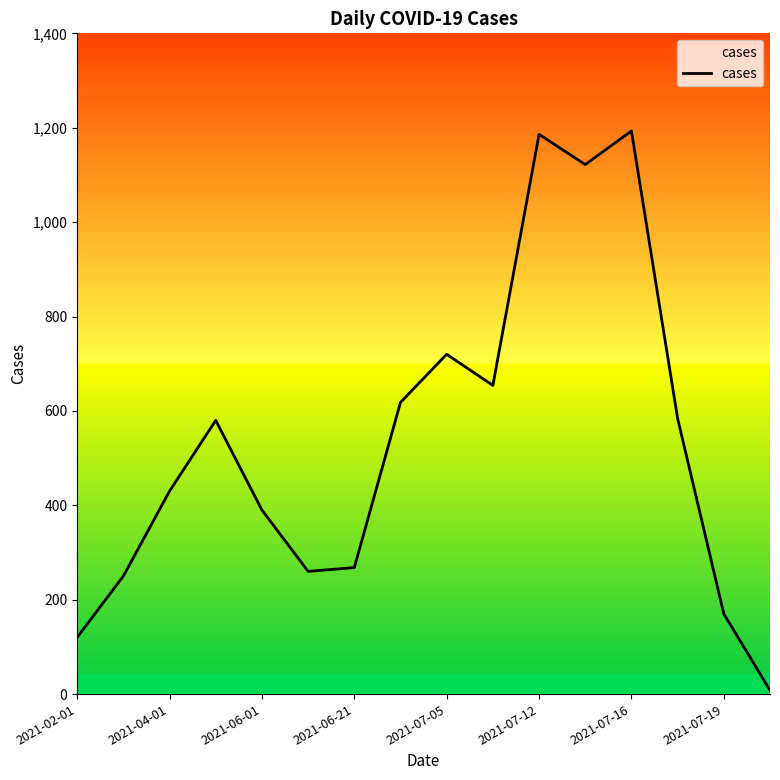

What is the maximum value shown in the chart?

1193